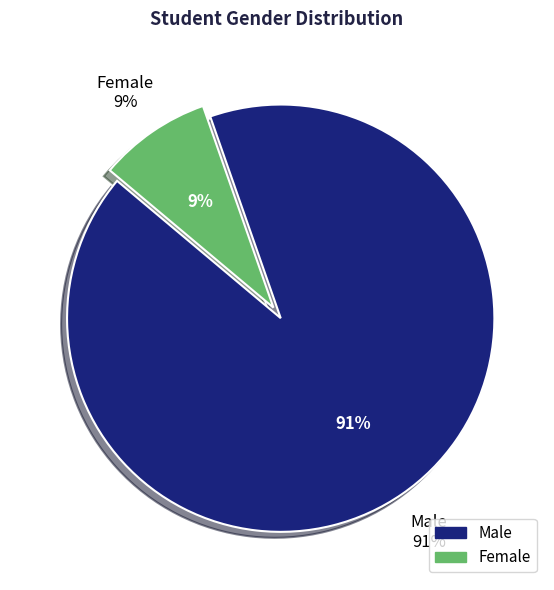

Is it true that Female is 9% of the pie?

True